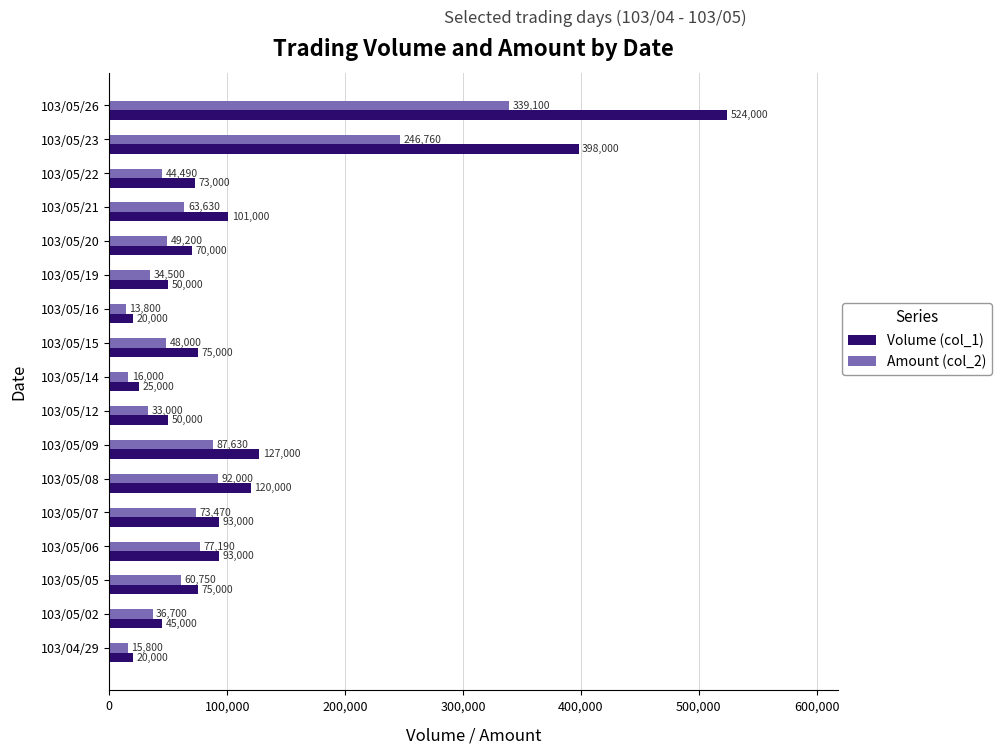

True or false: Volume (col_1) has a value of 524000 at 103/05/26.

True